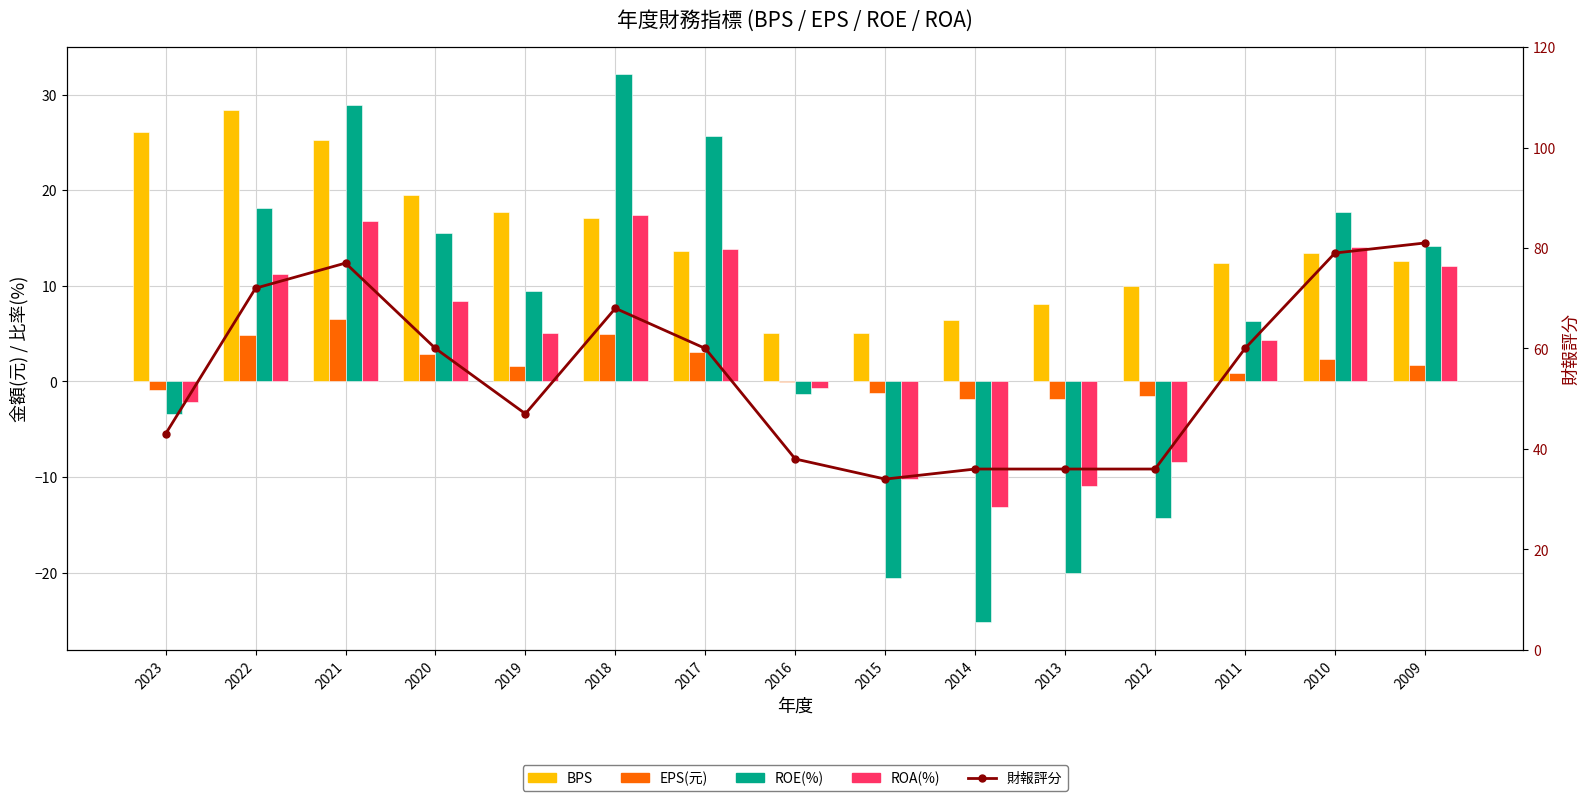

What is the minimum value shown in the chart?

-25.2